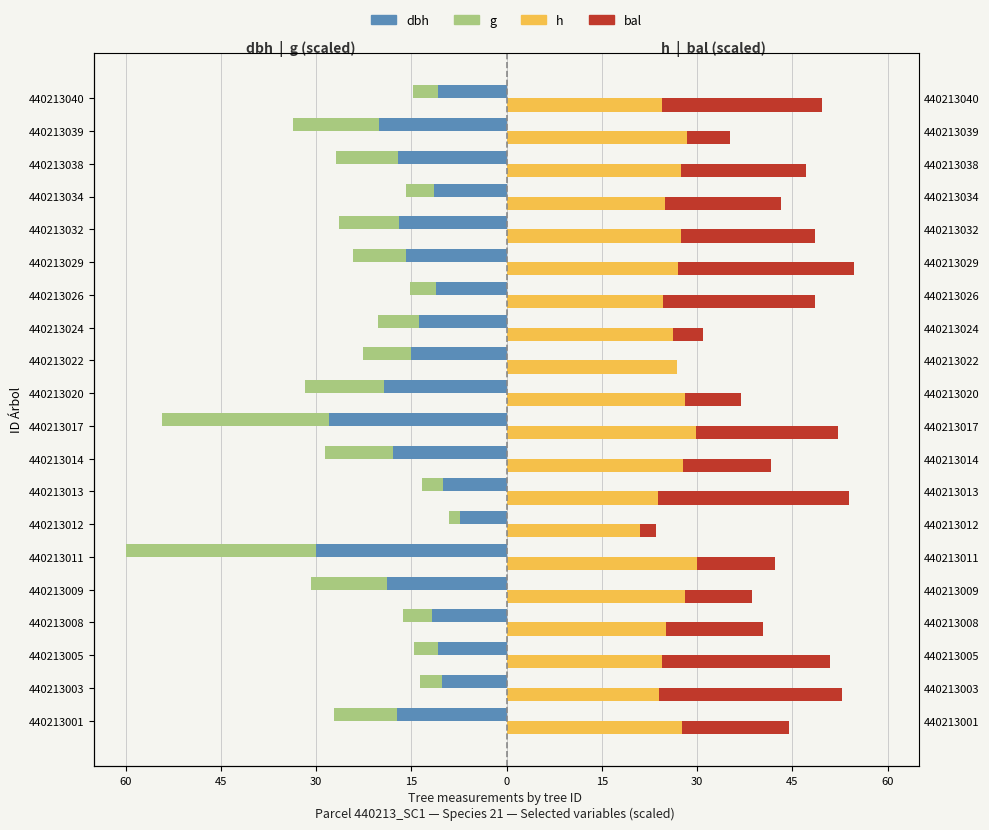

Which series has the largest total across all categories?

h